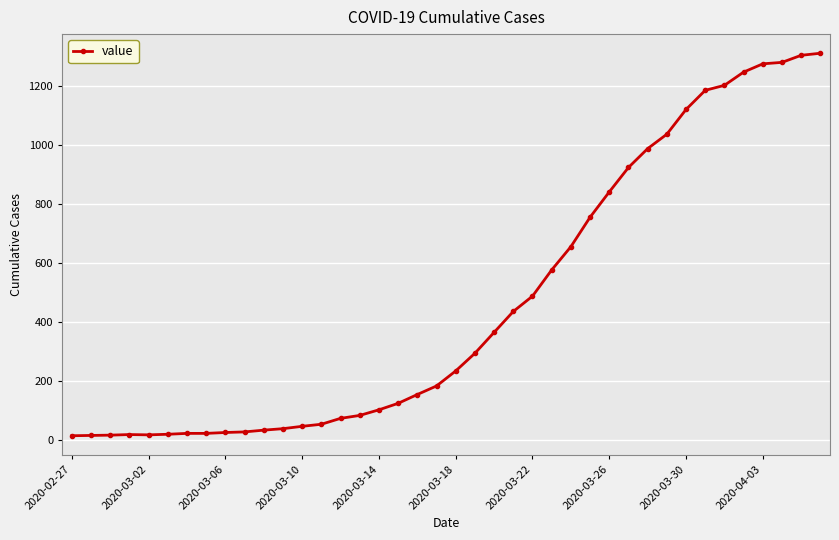

What is the smallest value displayed?

13